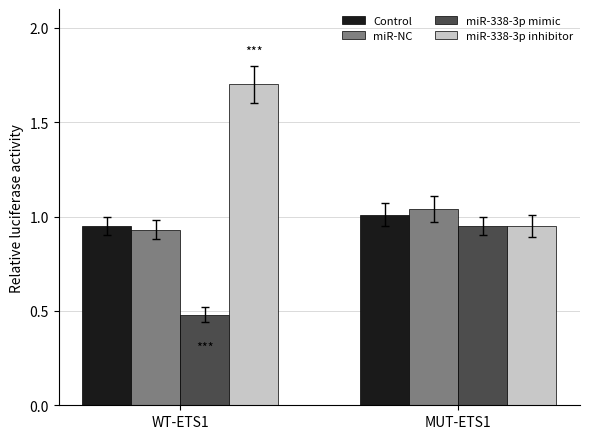

What is the smallest value displayed?

0.5